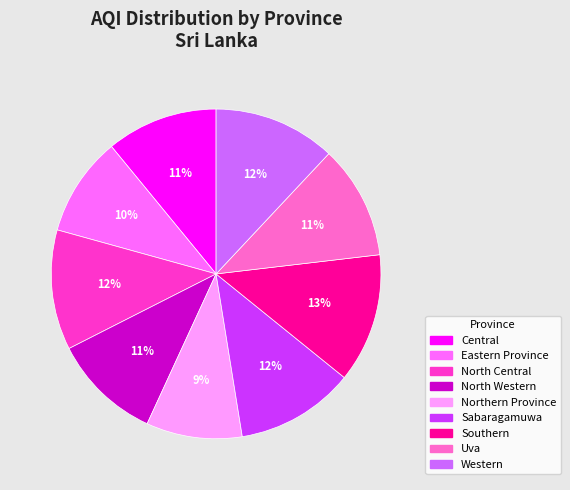

Which slice is the largest?

Southern